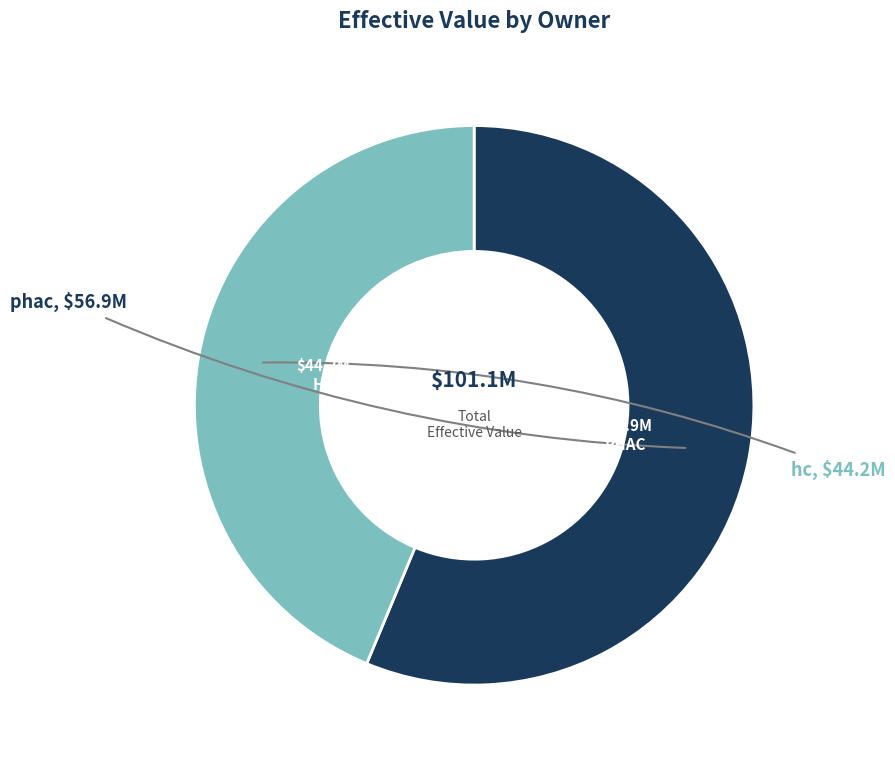

Is it true that hc is 44% of the pie?

True